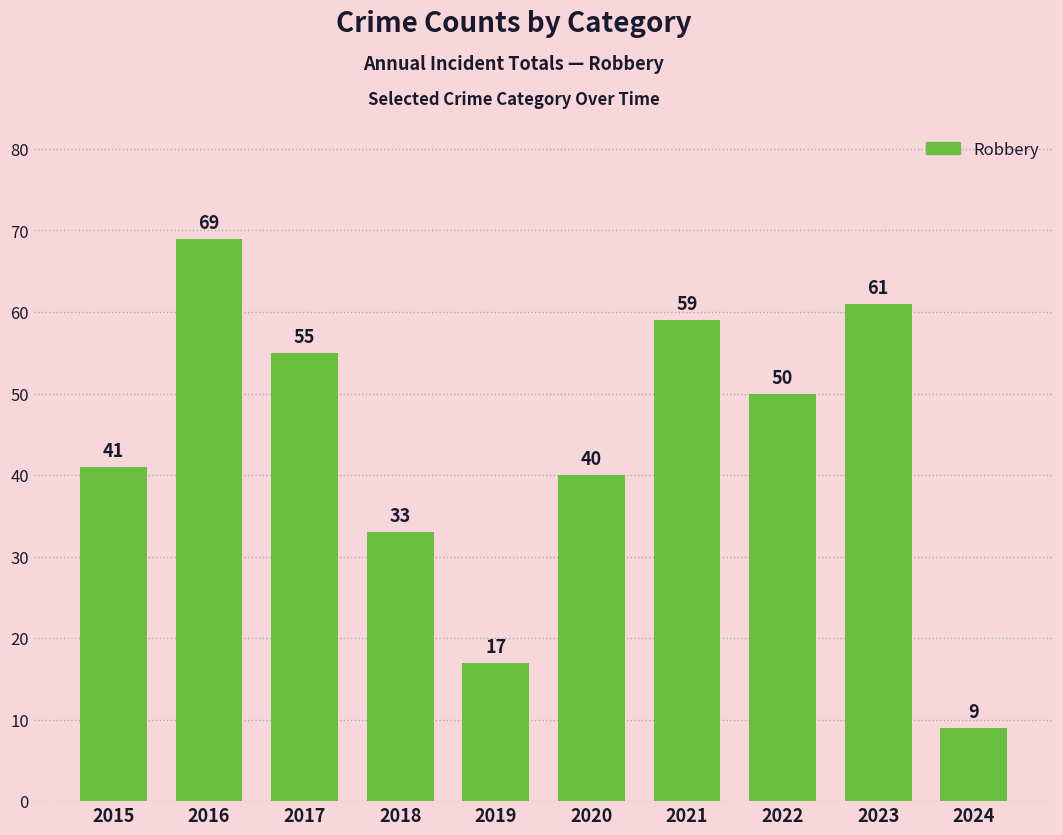

Does the chart contain any negative values?

No